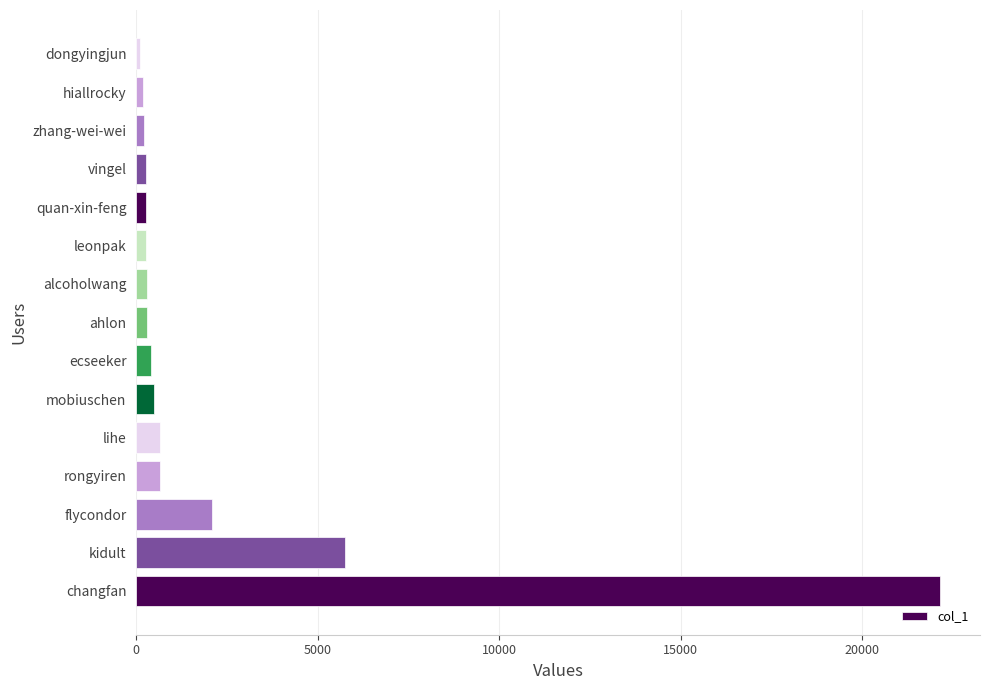

Is it true that the value at changfan is 31115?

False